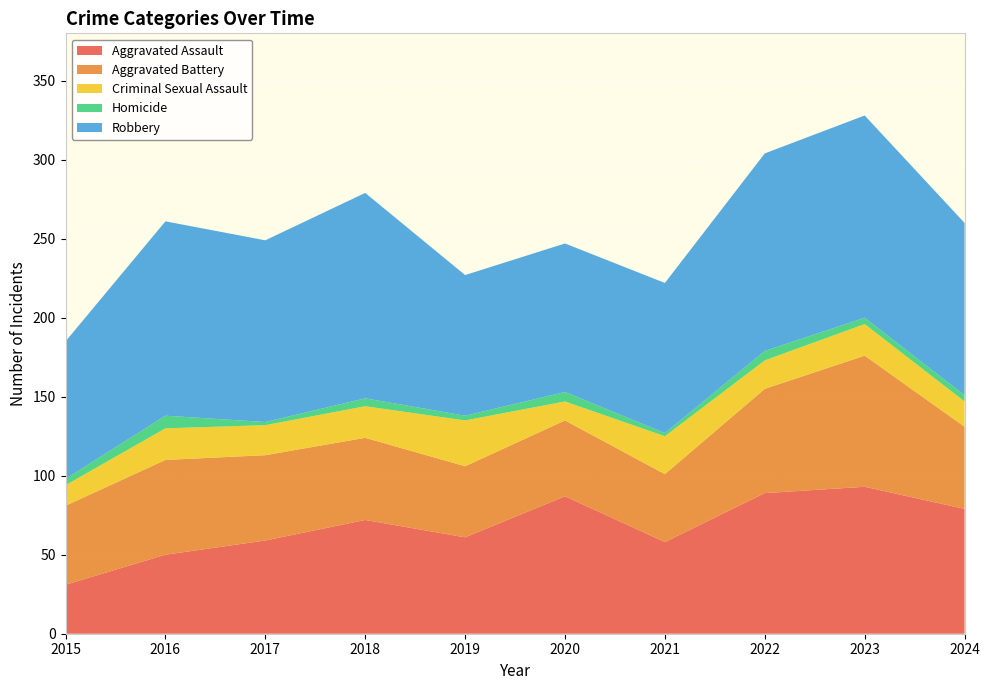

Reading left to right, transcribe all the data shown in this chart.

Aggravated Assault: 31	50	59	72	61	87	58	89	93	79
Aggravated Battery: 50	60	54	52	45	48	43	66	83	52
Criminal Sexual Assault: 13	20	19	20	29	12	24	18	20	16
Homicide: 4	8	2	5	3	6	2	6	4	4
Robbery: 87	123	115	130	89	94	95	125	128	109